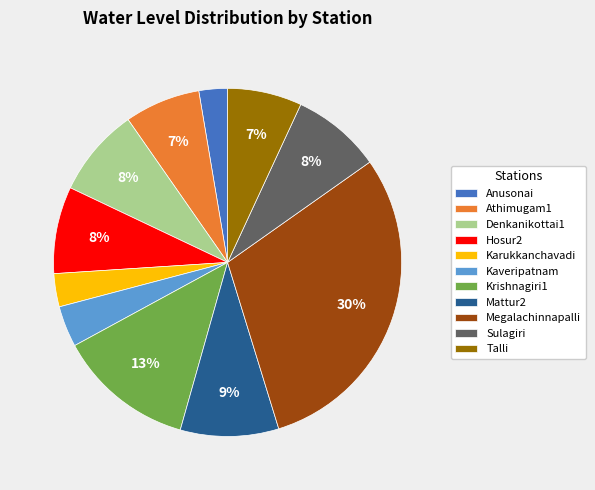

Combined, do Megalachinnapalli and Mattur2 account for over 50%?

No